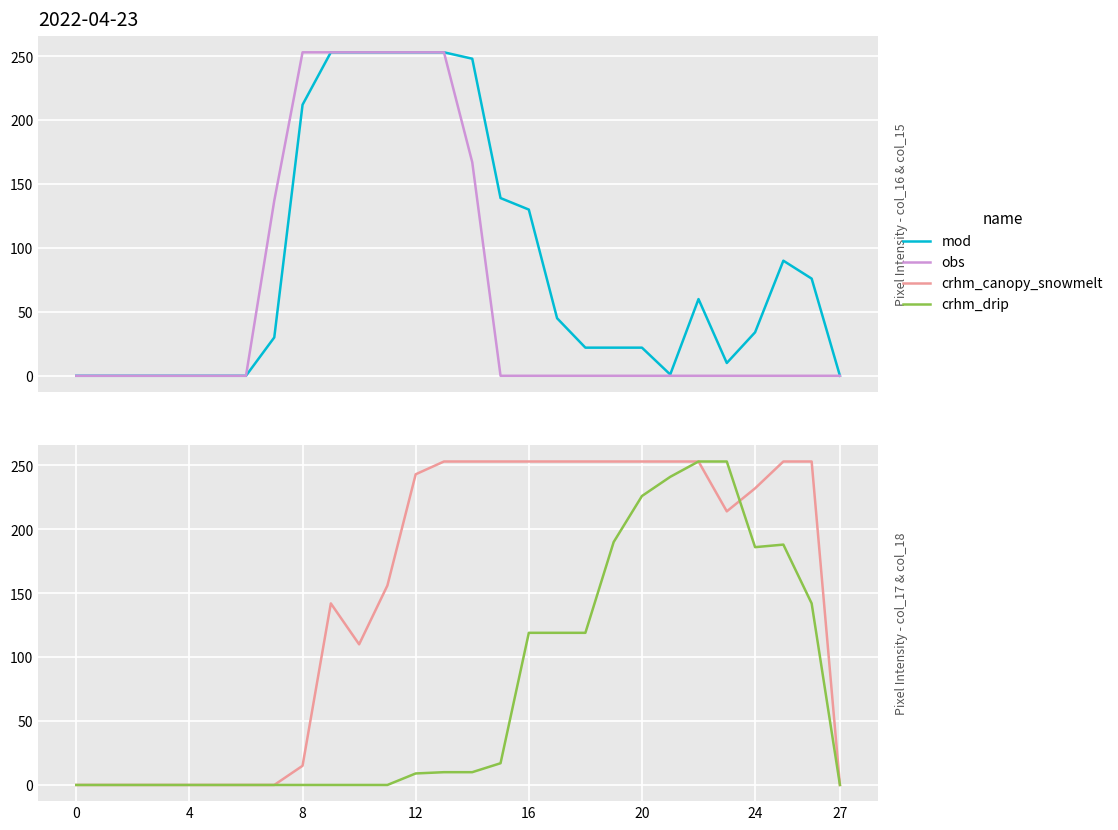

Reading left to right, what are all the values shown in this chart?

mod: 0	0	0	0	0	0	0	30	212	253	253	253	253	253	248	139	130	45	22	22	22	1	60	10	34	90	76	0
obs: 0	0	0	0	0	0	0	137	253	253	253	253	253	253	167	0	0	0	0	0	0	0	0	0	0	0	0	0
crhm_canopy_snowmelt: 0	0	0	0	0	0	0	0	15	142	110	156	243	253	253	253	253	253	253	253	253	253	253	214	232	253	253	0
crhm_drip: 0	0	0	0	0	0	0	0	0	0	0	0	9	10	10	17	119	119	119	190	226	241	253	253	186	188	142	0